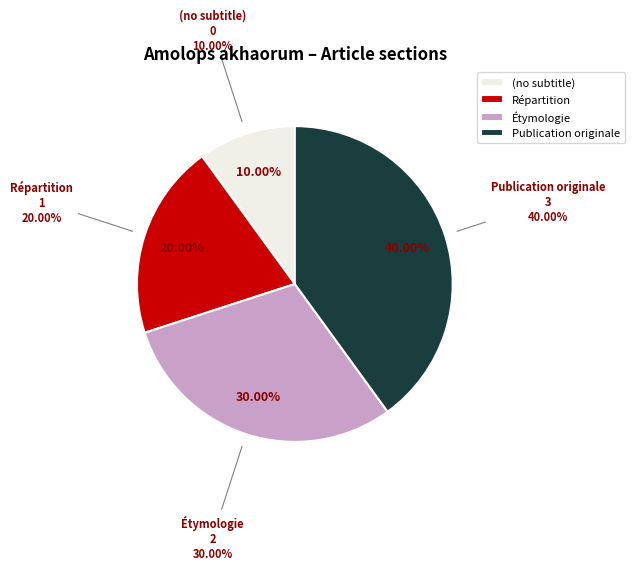

Combined, do Étymologie and Publication originale account for over 50%?

Yes